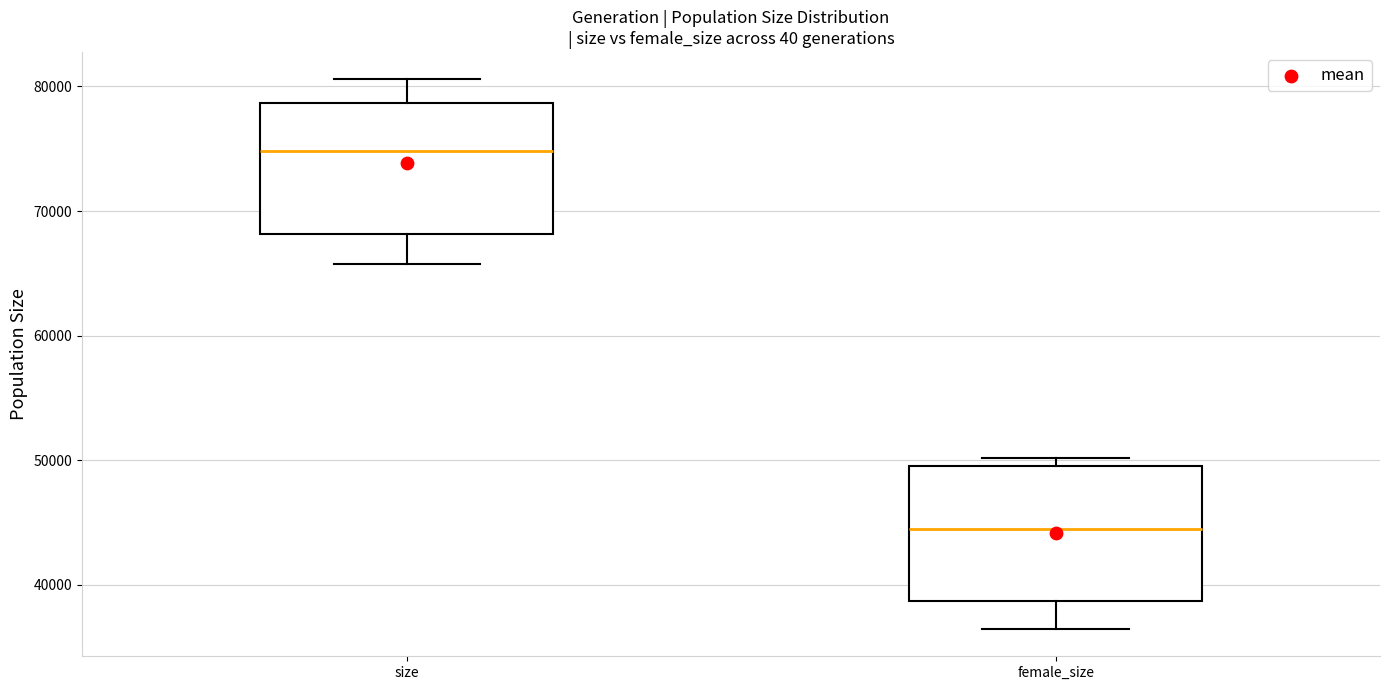

Reading left to right, read every box against the y-axis: the position of its median line, the range the box covers, and the ends of its whiskers. The values are not printed on the chart, so give them approximately, as read against the axis.

size: median 75000, box 68000 to 79000, whiskers 66000 to 81000
female_size: median 44000, box 39000 to 50000, whiskers 36000 to 50000 (just above the box's upper edge)